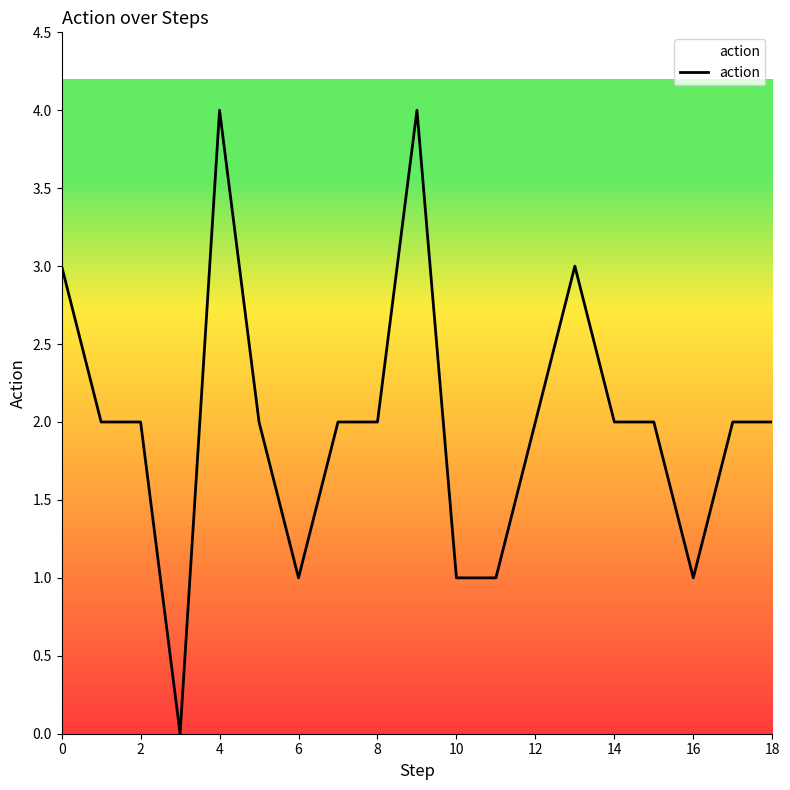

What is the difference between the maximum and minimum values?

4